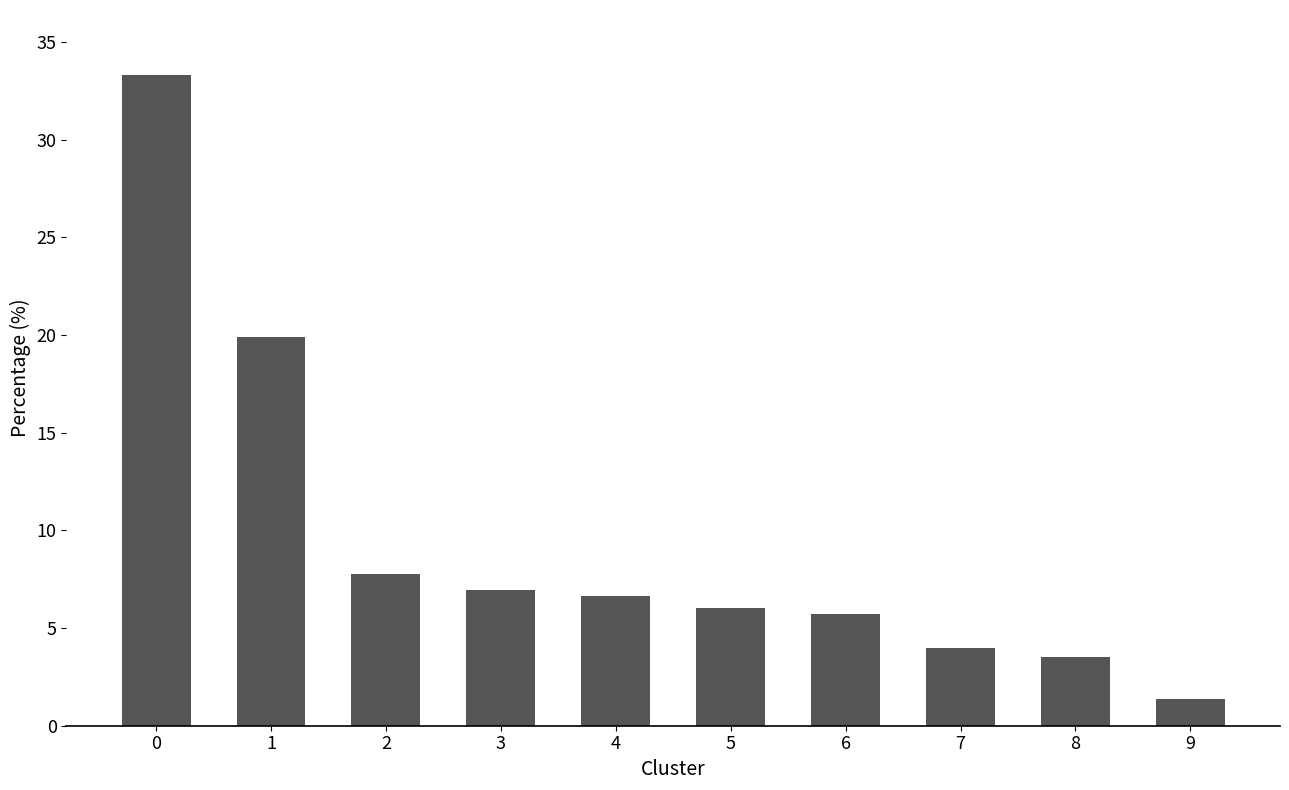

Reading left to right, what are all the values shown in this chart?

0=33.3	1=19.9	2=7.8	3=7.0	4=6.6	5=6.0	6=5.7	7=4.0	8=3.5	9=1.4